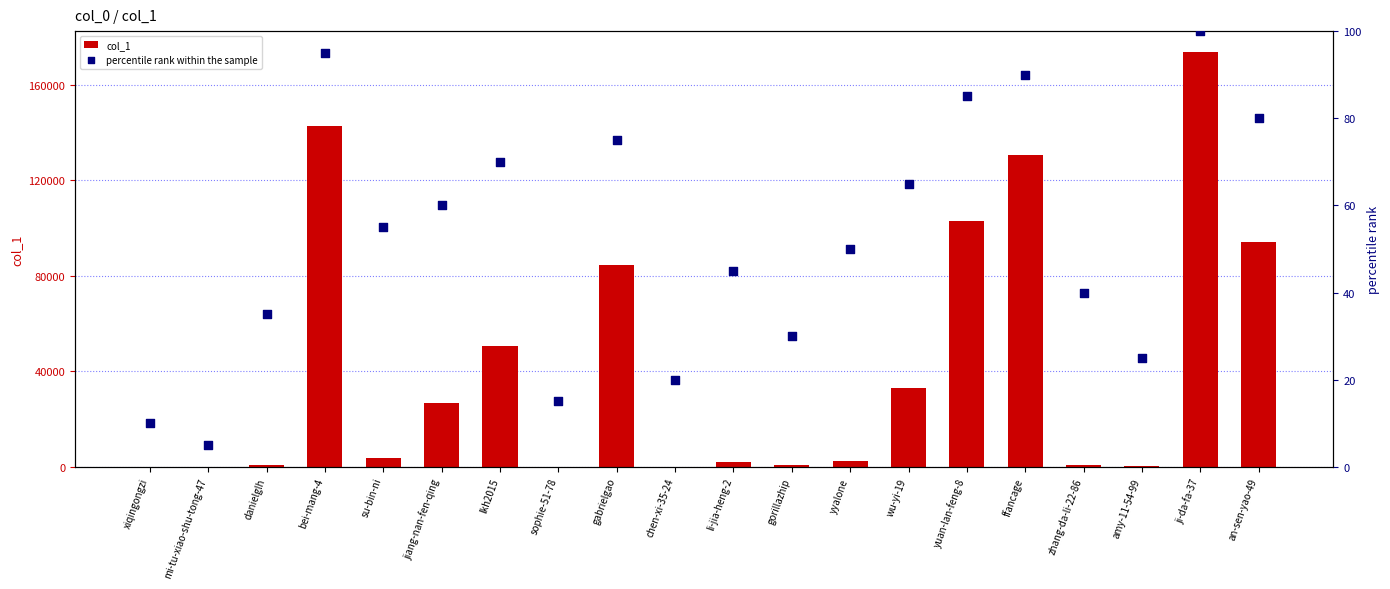

Which series contains the highest Y value?

col_1